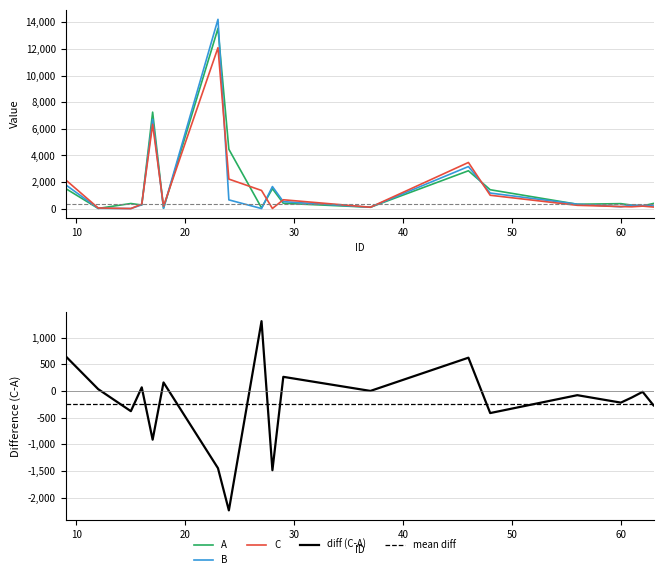

Where do C and A first cross each other?

12 and 15